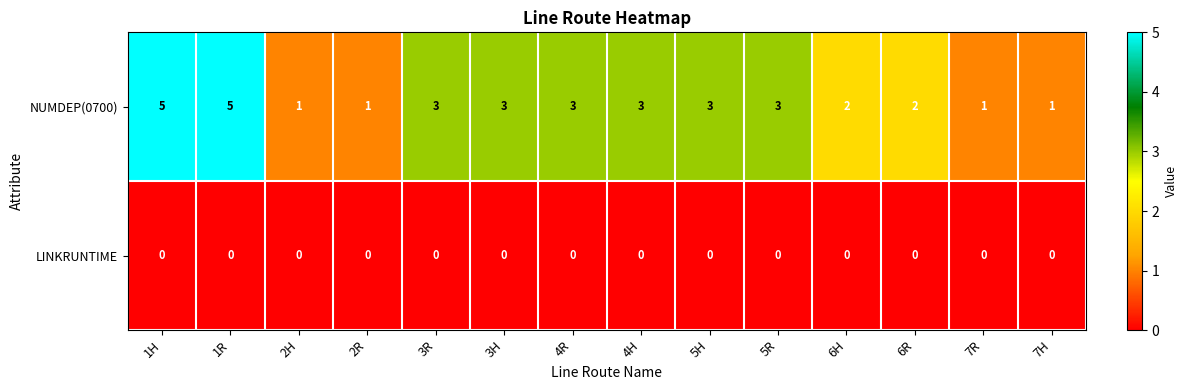

At 6H, list the series in order from smallest to largest.

LINKRUNTIME, NUMDEP(0700)